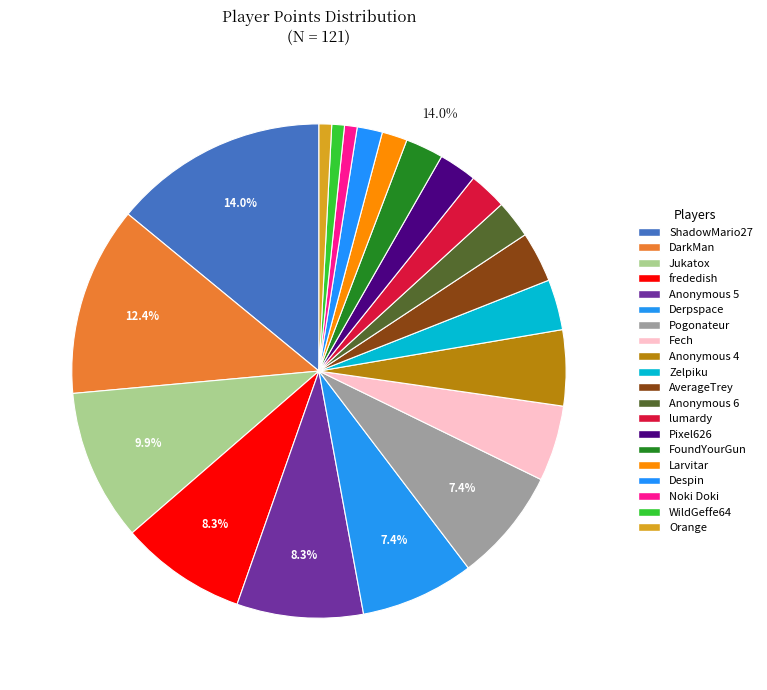

What is the change in value from AverageTrey to Anonymous 6?

-1